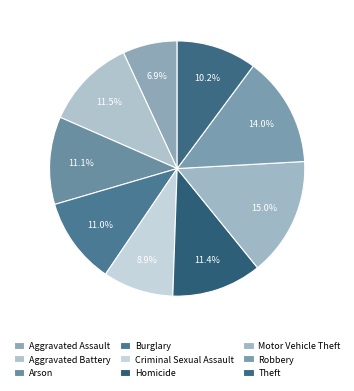

What is the total percentage of Homicide and Criminal Sexual Assault?

20.3%